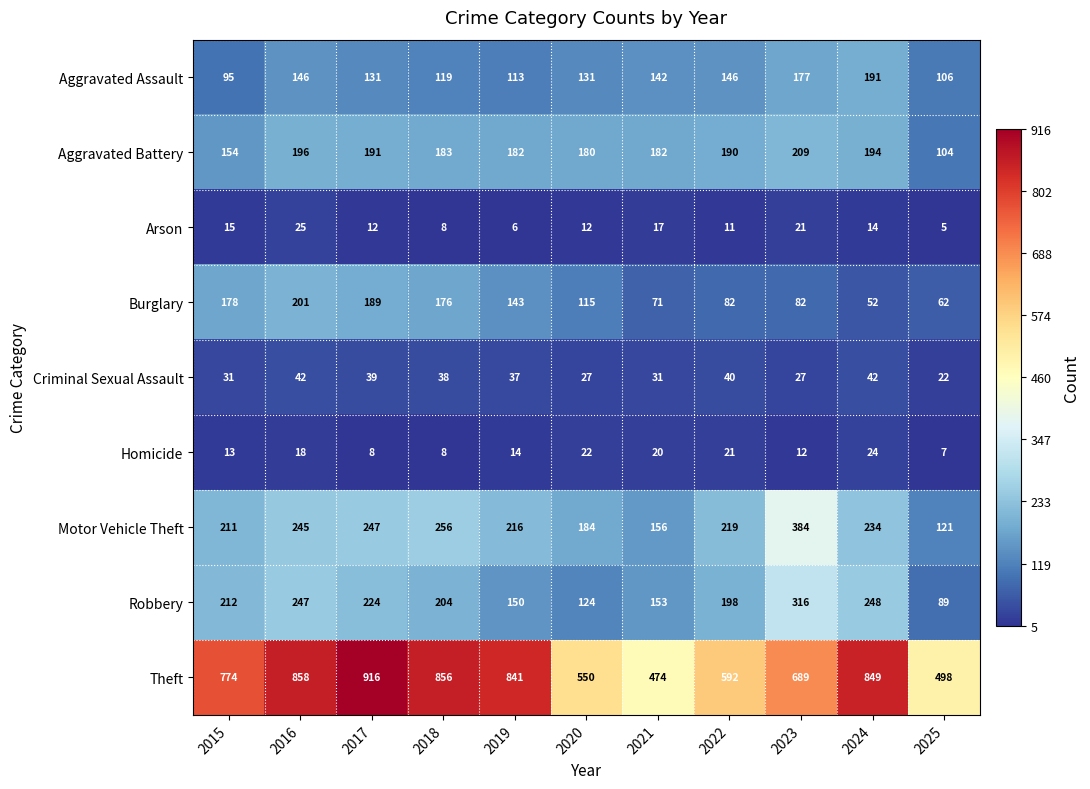

Which series has the largest total across all categories?

Theft